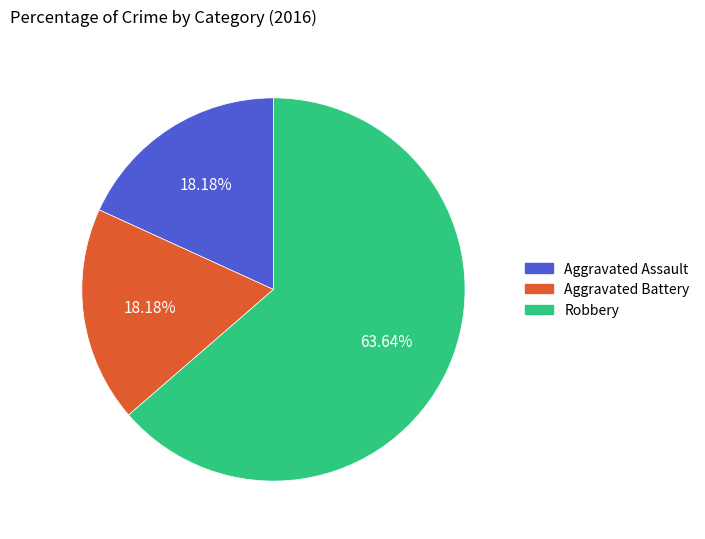

Combined, what portion of the pie is Aggravated Assault and Aggravated Battery?

36.4%